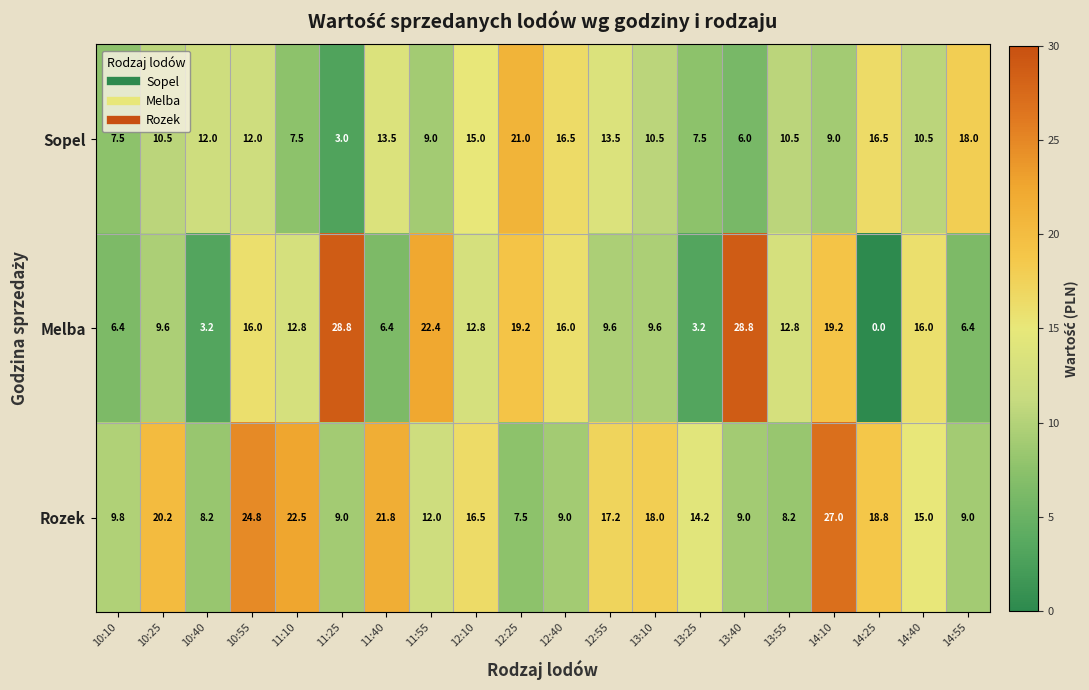

Between 11:25 and 12:40, which series saw the biggest shift?

Sopel